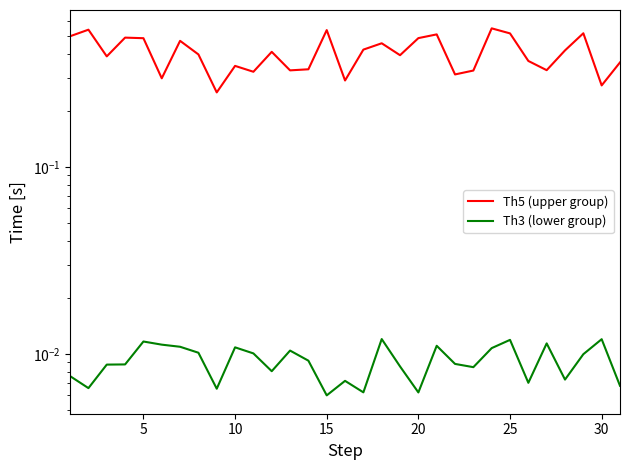

Is this an area chart (filled region under the line)?

No